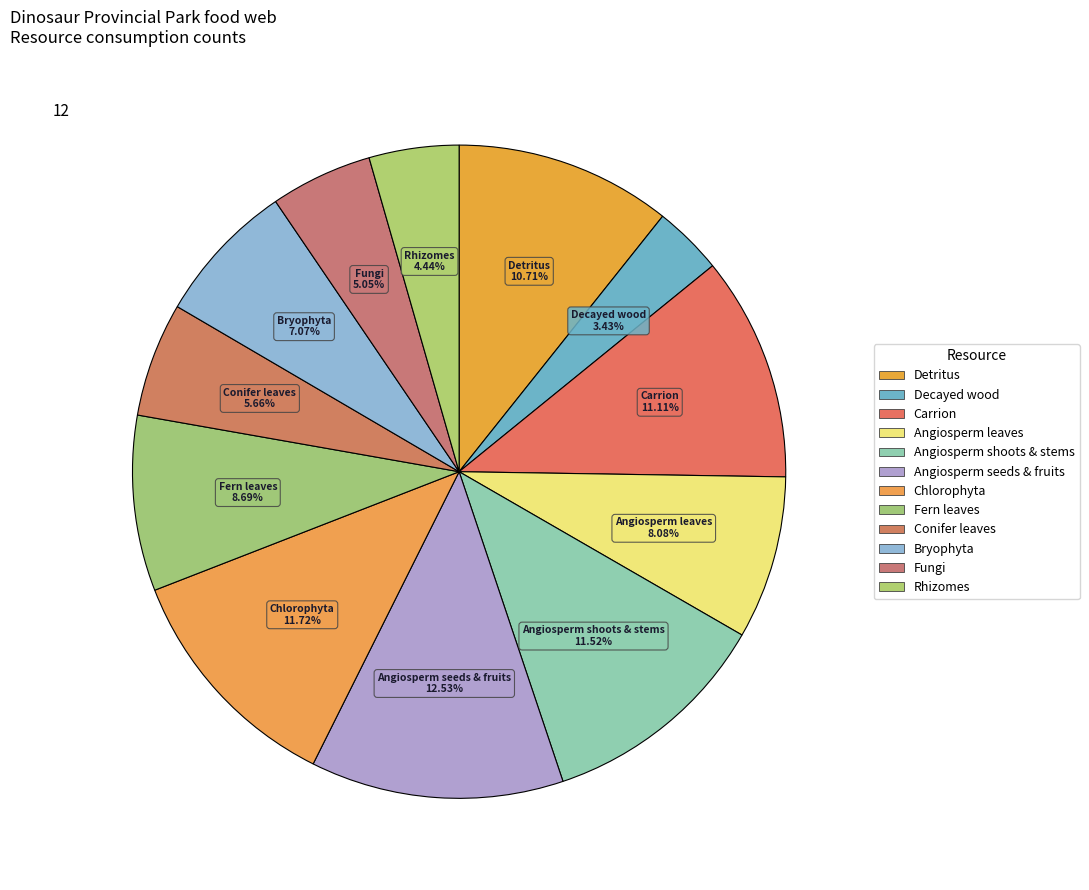

To the nearest percent, what percentage of the pie is Bryophyta?

7%